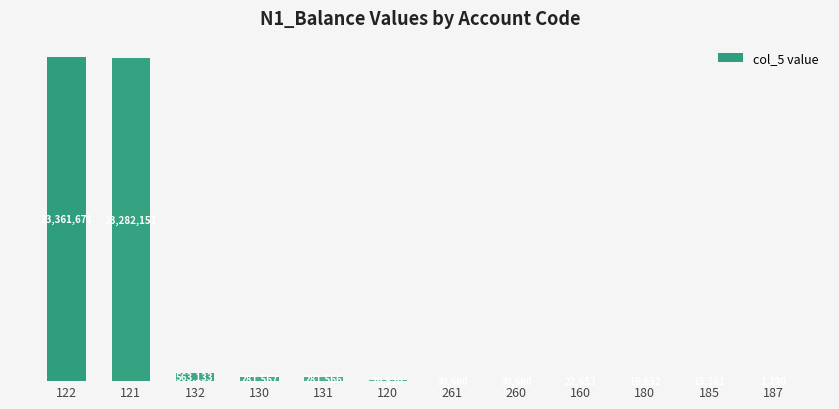

What is the difference between the values at 185 and 120?

64158.1